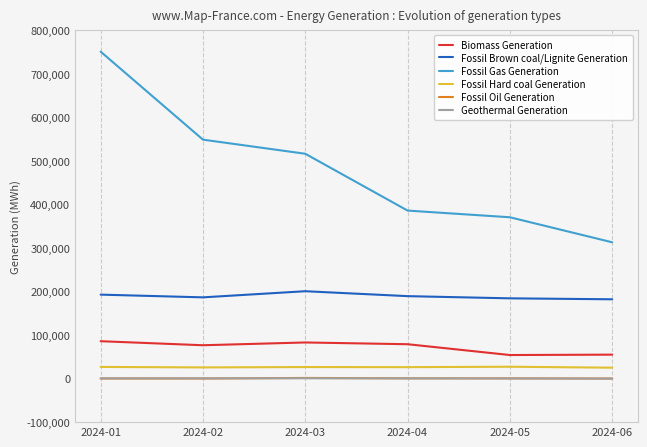

In Biomass Generation, how many points are lower than both neighbors (excluding endpoints)?

2